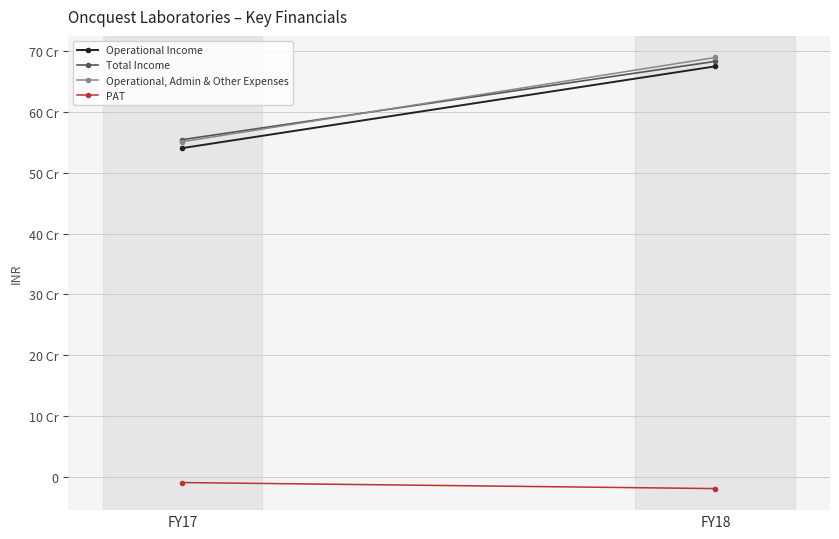

What is the difference between the highest and lowest values at FY18?

709877145